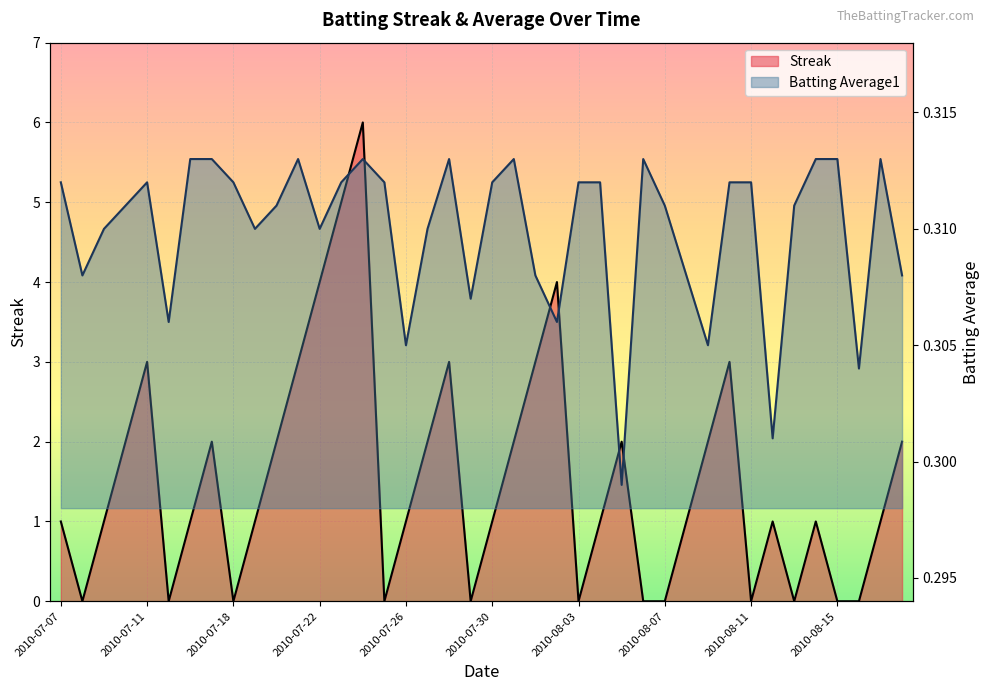

Which series has the largest total across all categories?

Streak